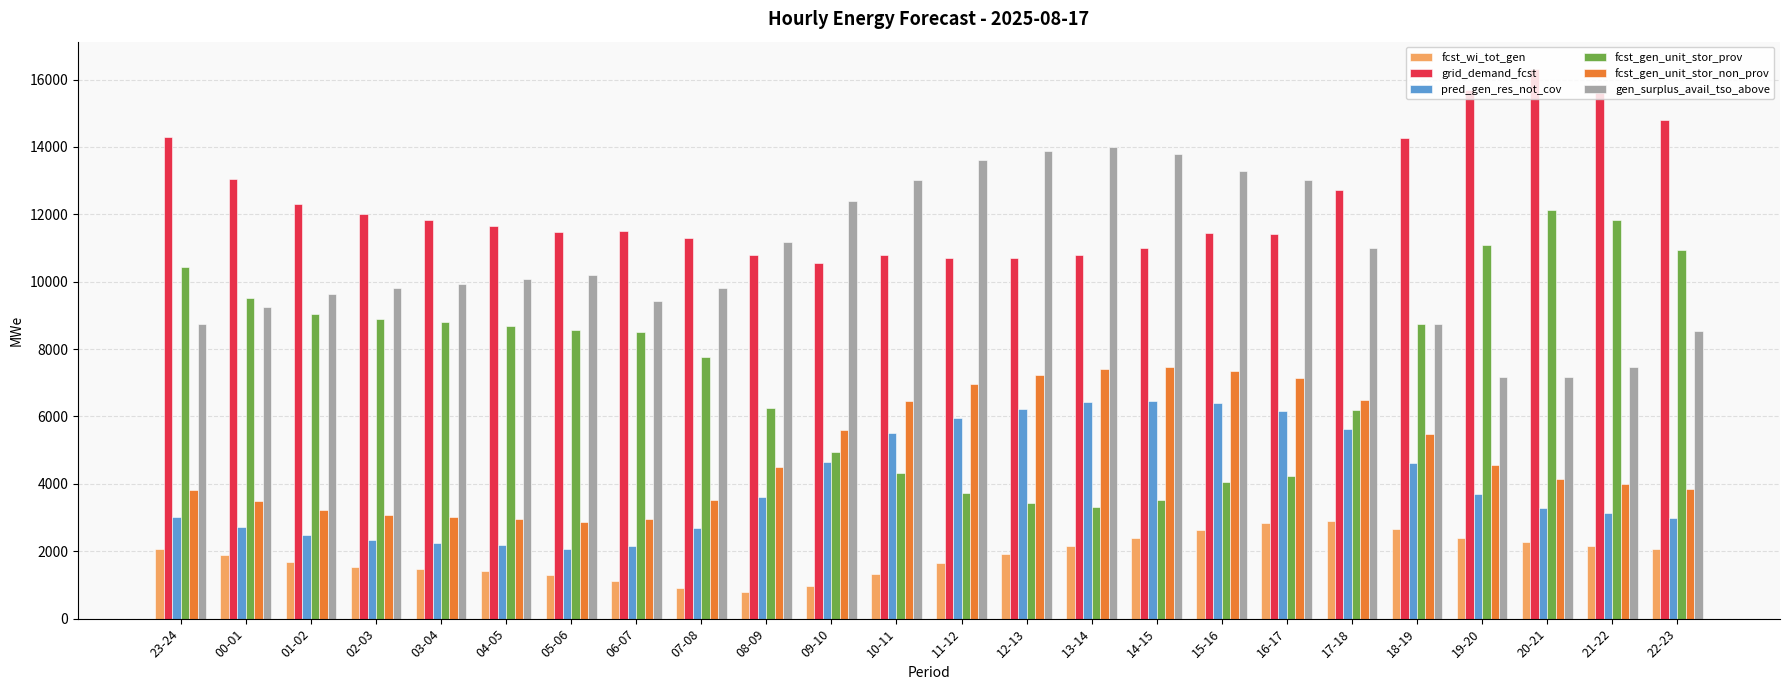

What is the label of the 12th bar from the right?

11-12